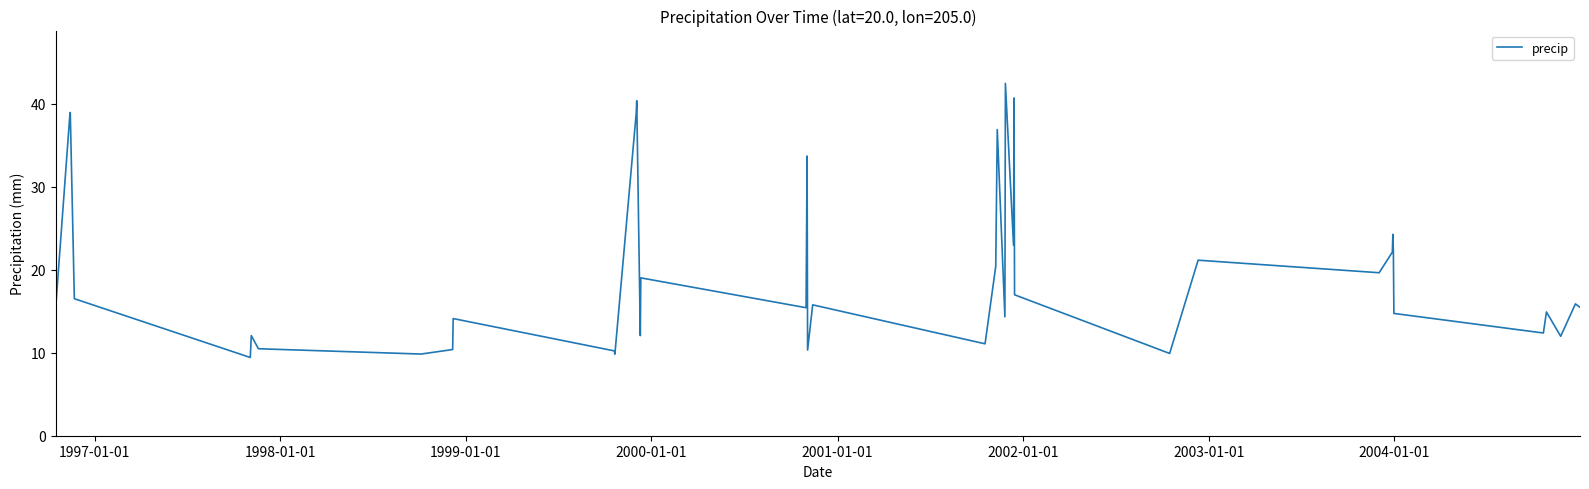

What is the smallest value displayed?

9.4